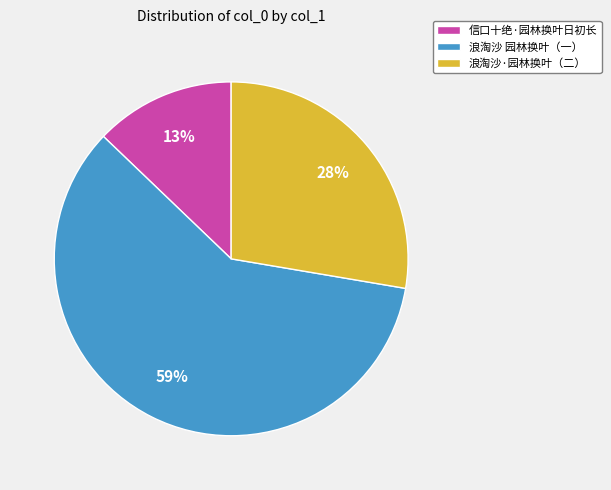

Count the number of slices in the pie.

3